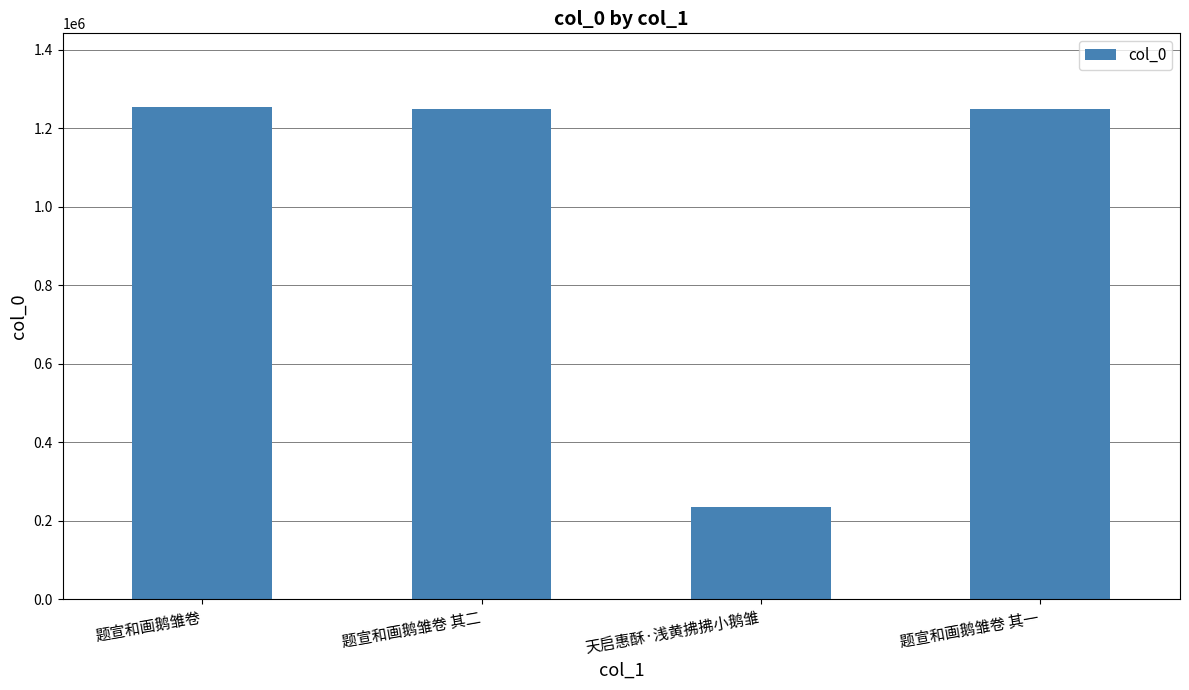

What is the label of the 2nd bar from the right?

天启惠酥·浅黄拂拂小鹅雏